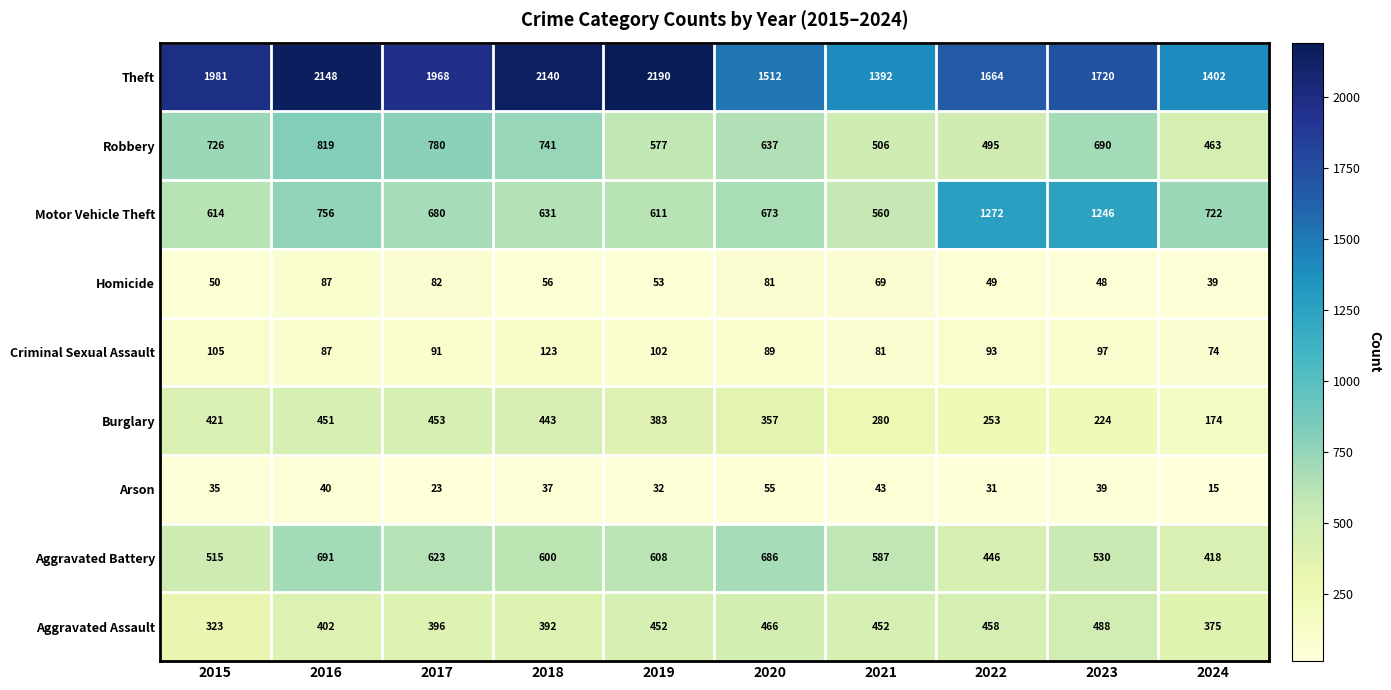

Is it true that Criminal Sexual Assault equals 74 at 2024?

True